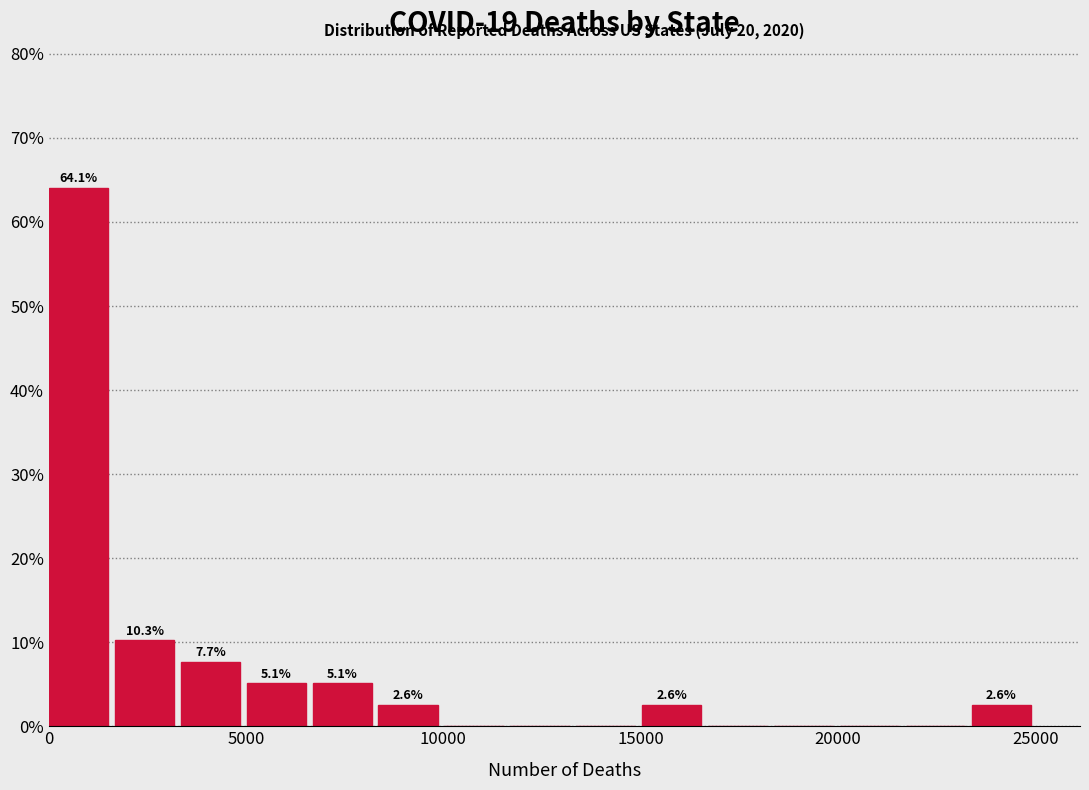

Around what value on the x-axis is the tallest bar? Give the approximate position of its centre, as read against the axis.

1000